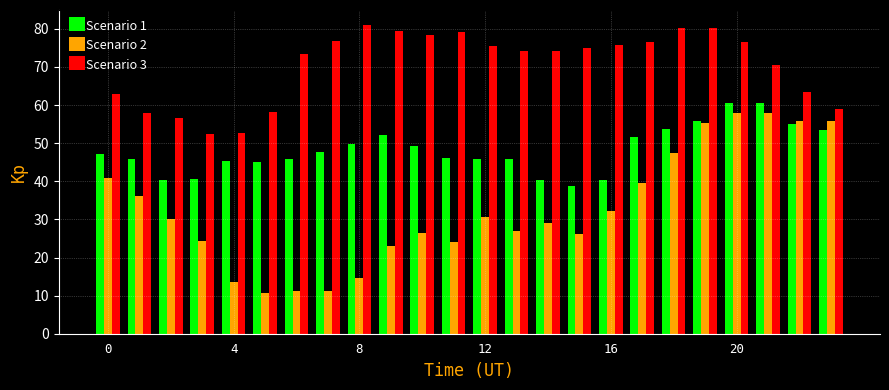

Which series has the widest spread of values?

Scenario 2